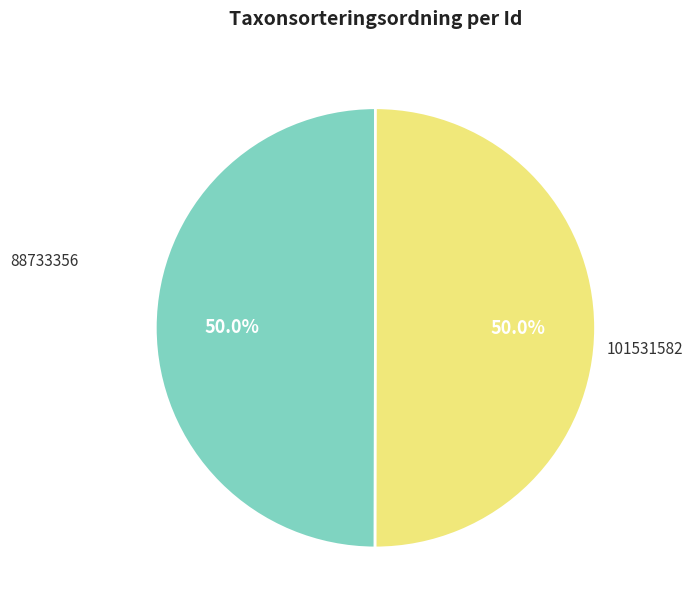

Is the sum of 101531582 and 88733356 greater than half?

Yes